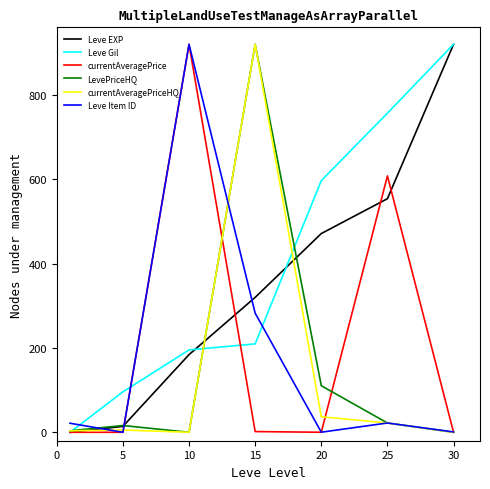

Which series has the largest total across all categories?

Leve Gil